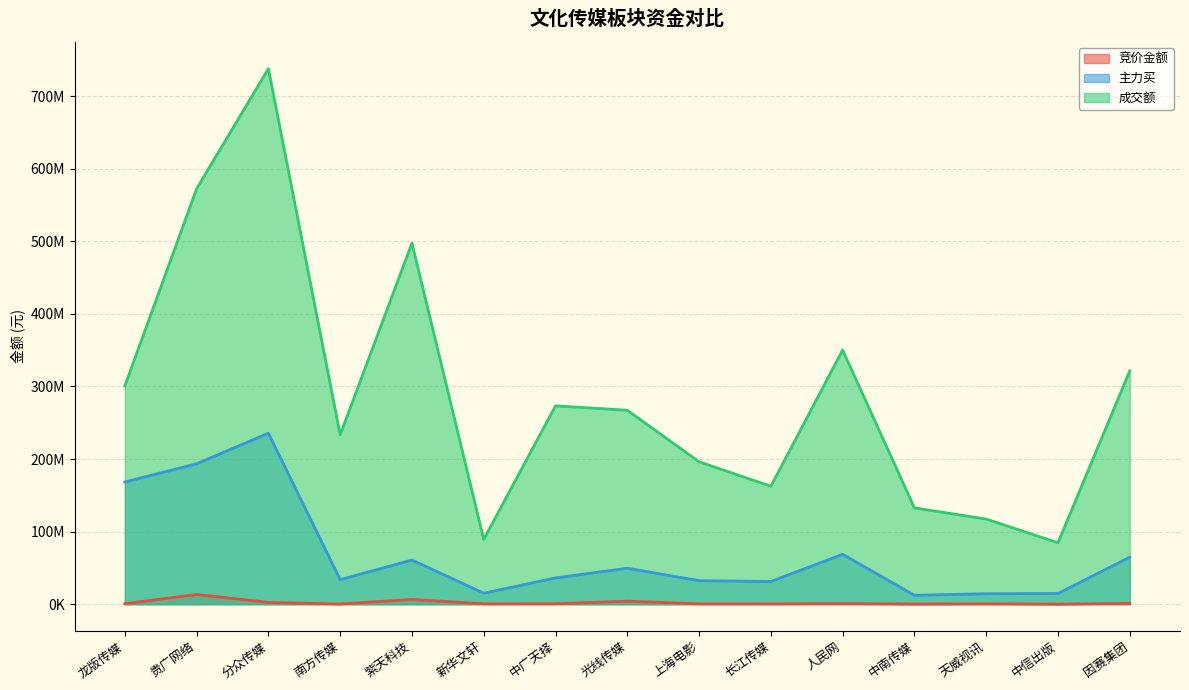

True or false: 竞价金额 and 成交额 cross at least once.

False